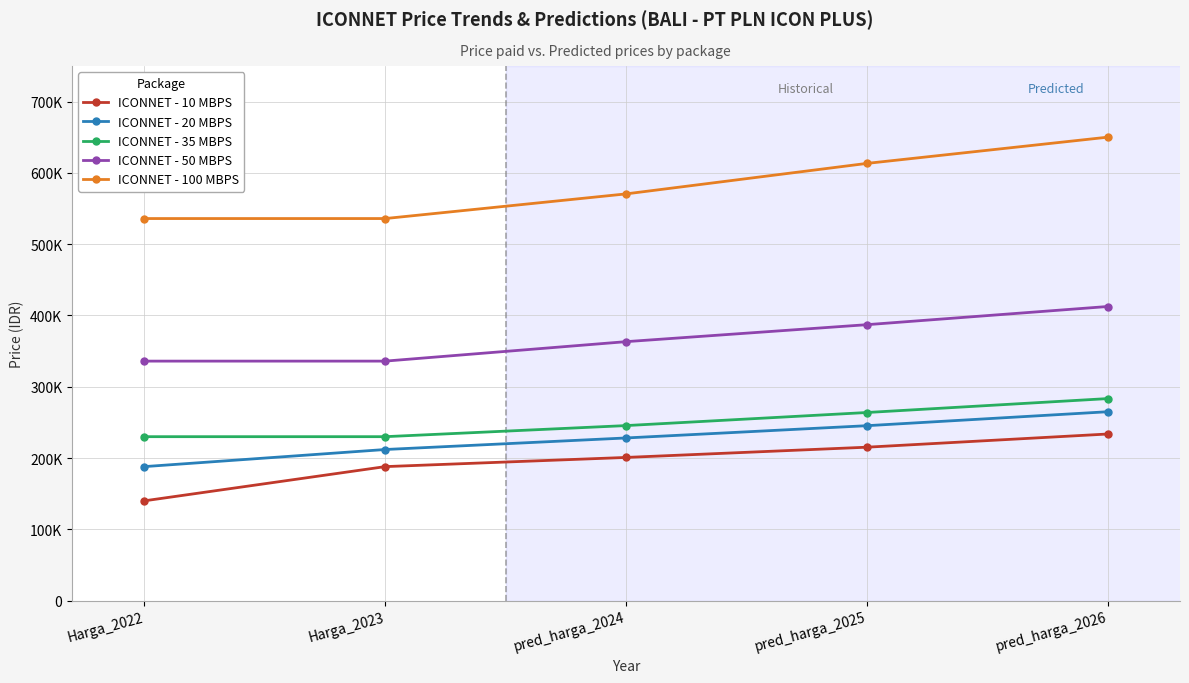

Reading left to right, extract all data points from this chart.

ICONNET - 10 MBPS: 140000	188000	200872	215243	233739
ICONNET - 20 MBPS: 188000	212000	228201	245407	264987
ICONNET - 35 MBPS: 230000	230000	245557	263904	283430
ICONNET - 50 MBPS: 336000	336000	363295	387117	412614
ICONNET - 100 MBPS: 536000	536000	570579	613361	650168